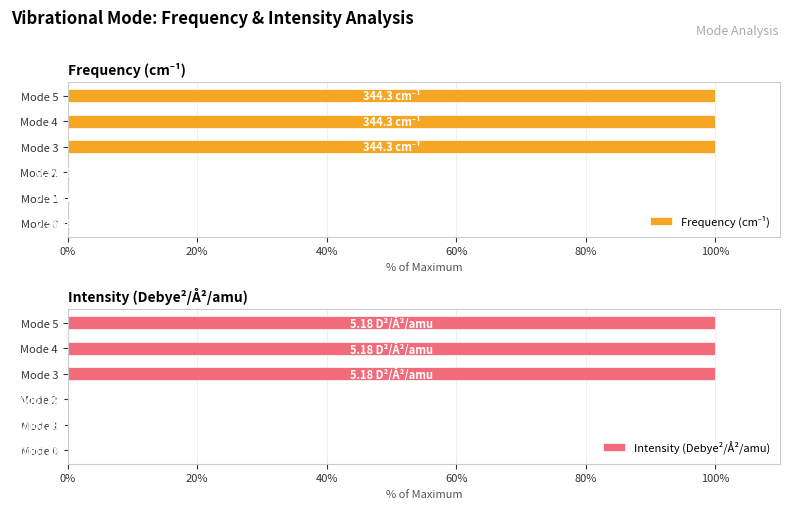

What is the sum of all Intensity (Debye²/Å²/amu) values?

300.0